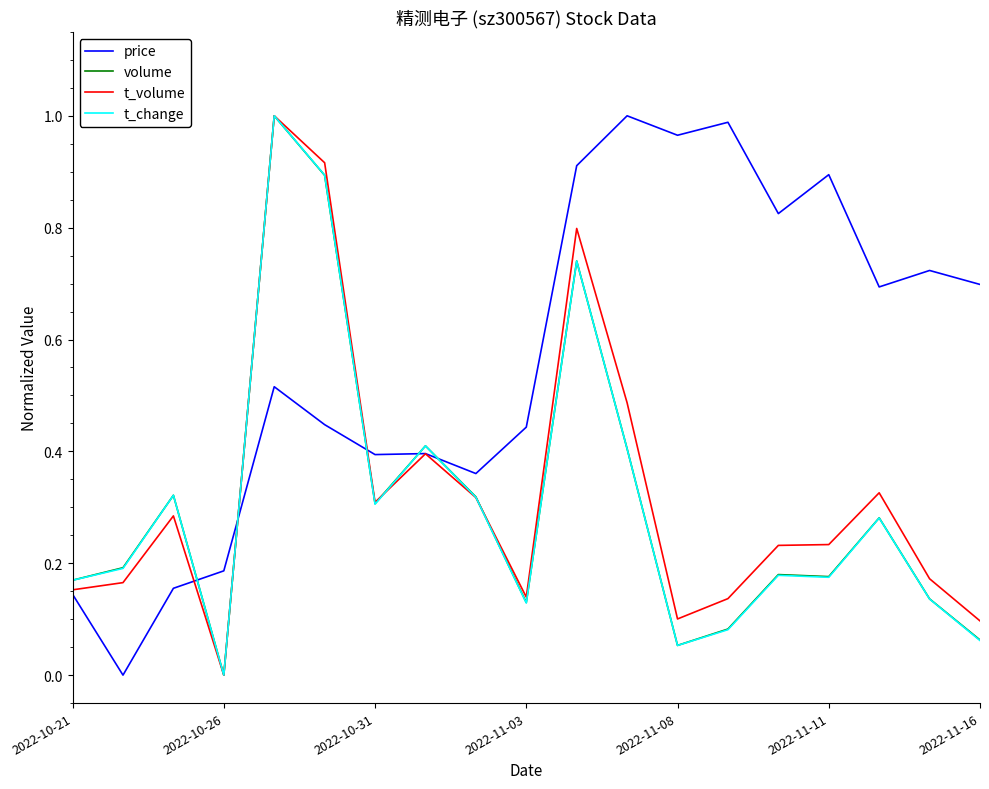

What are all the series names shown in the legend?

price, volume, t_volume, t_change